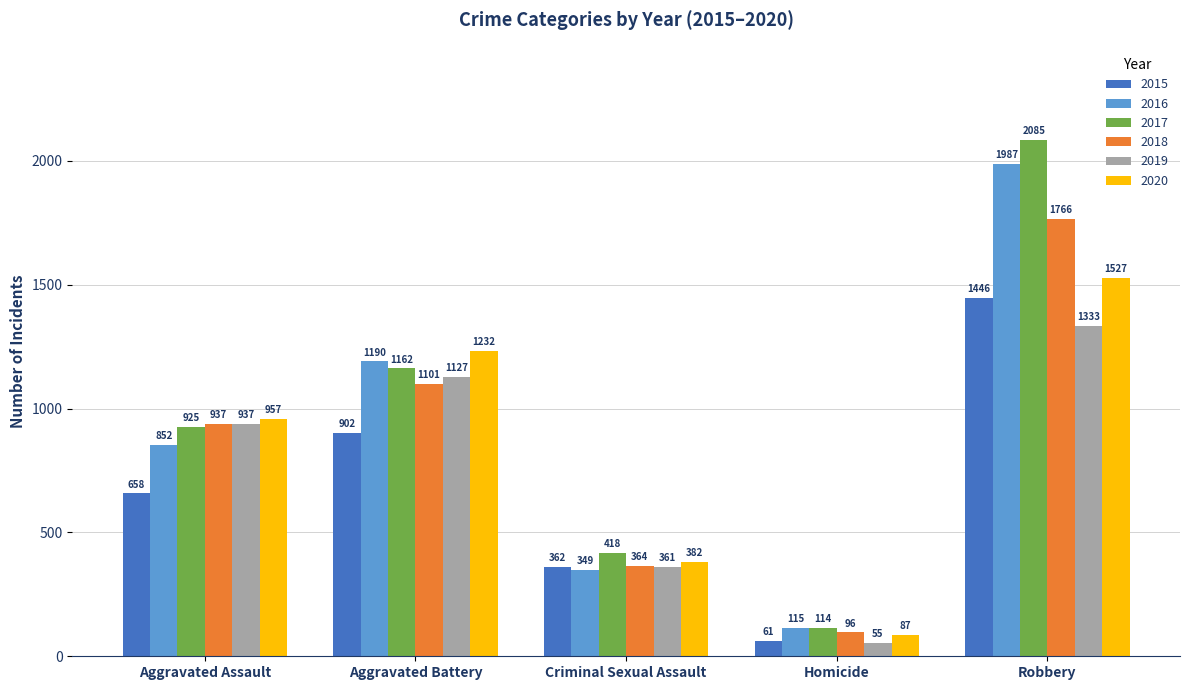

How many distinct data groups are displayed?

6